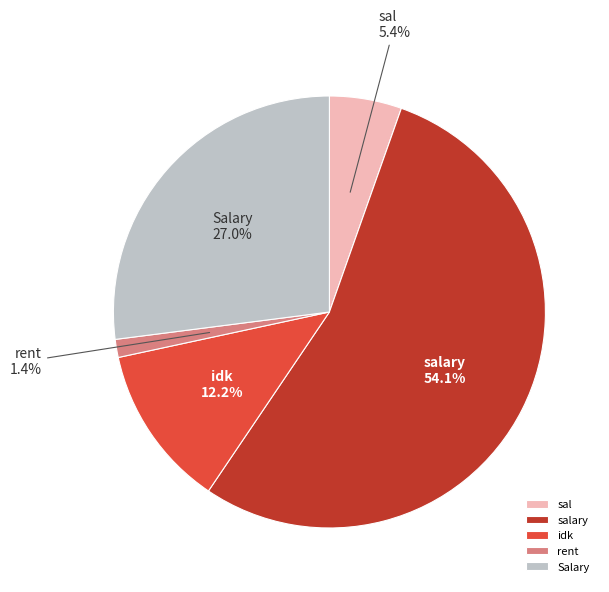

Which category has the smallest portion of the pie?

rent